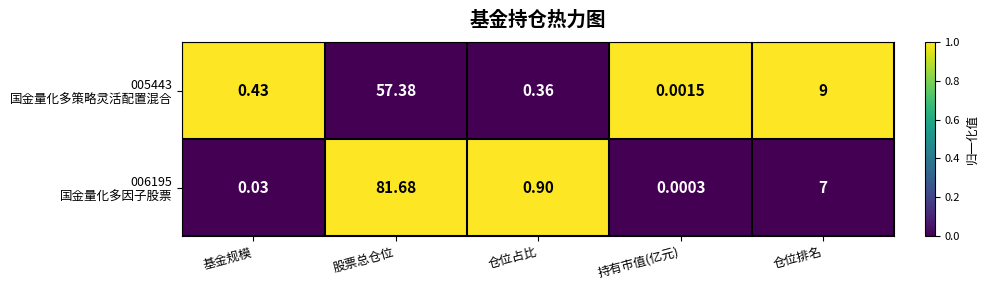

Which label corresponds to the smallest value in the chart?

持有市值(亿元)